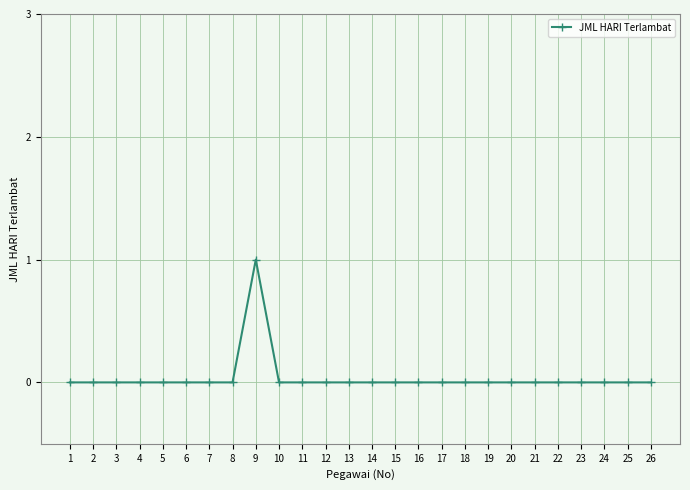

The chart shows a value of 1 at 16. True or false?

False